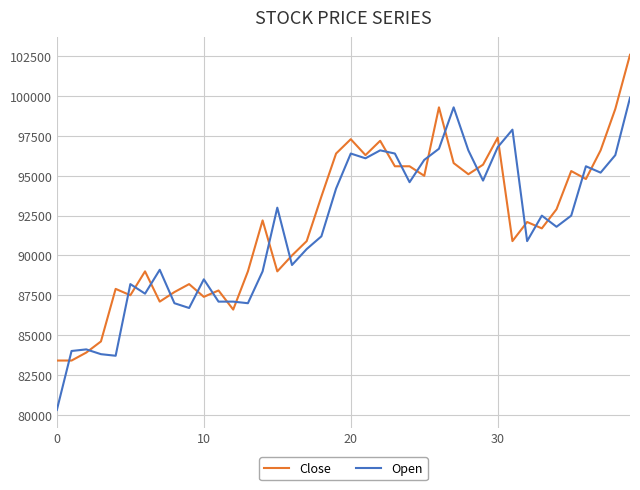

How many distinct data groups are displayed?

2